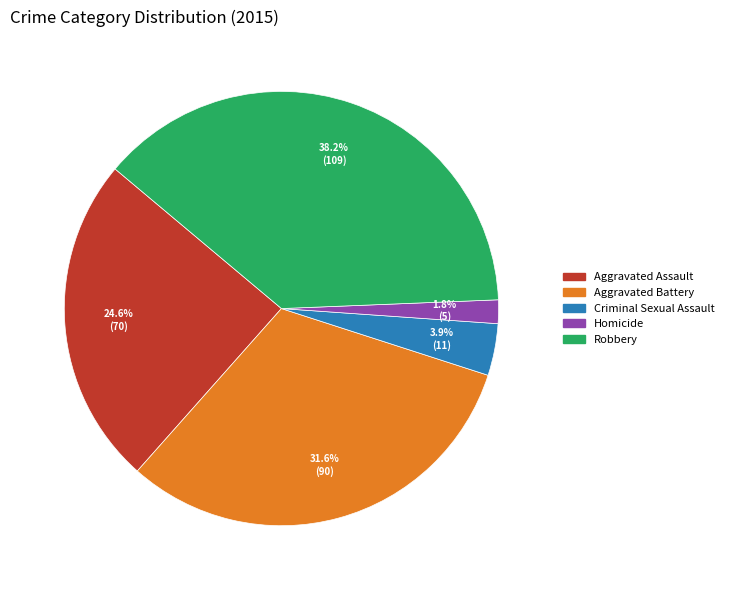

Combined, do Criminal Sexual Assault and Aggravated Battery account for over 50%?

No